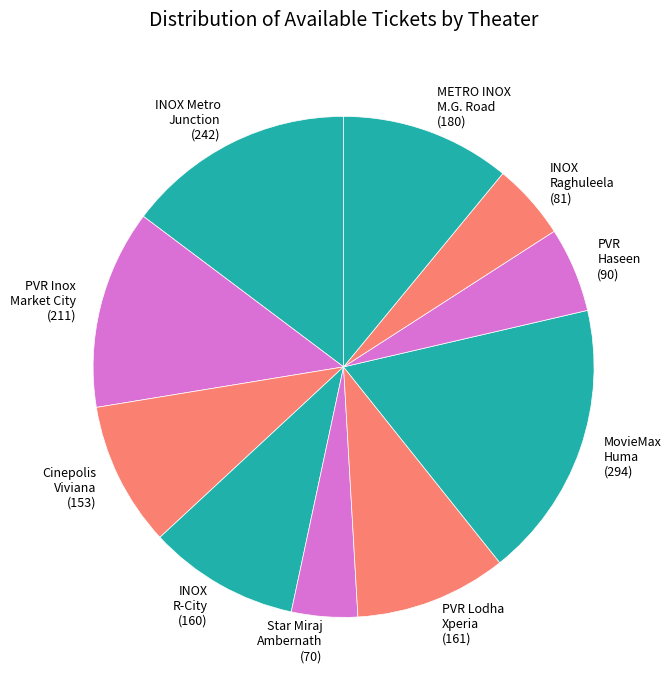

Which slice is the largest?

MovieMax Huma